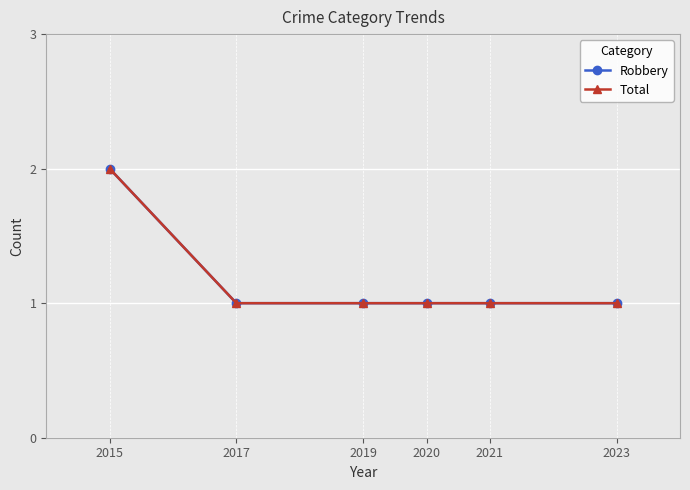

What is the sum of the Total values at 2015 and 2019?

3